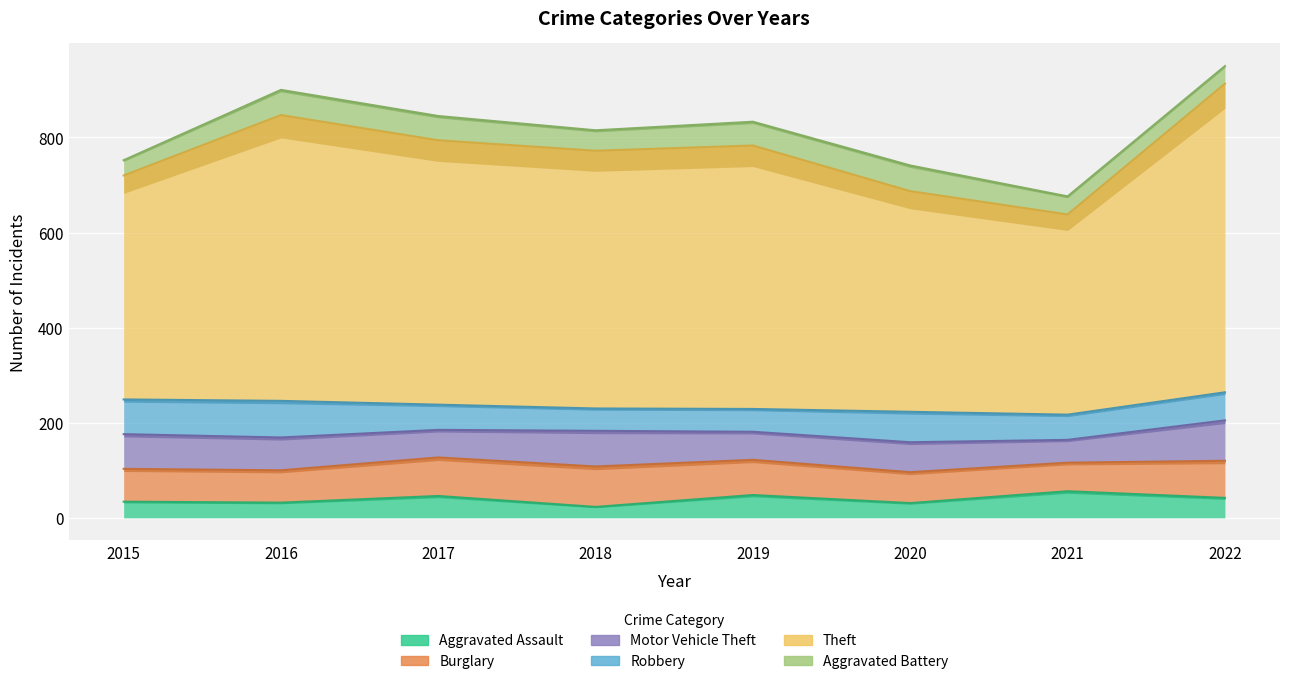

What is the difference between the maximum and minimum values in the Aggravated Assault series?

33